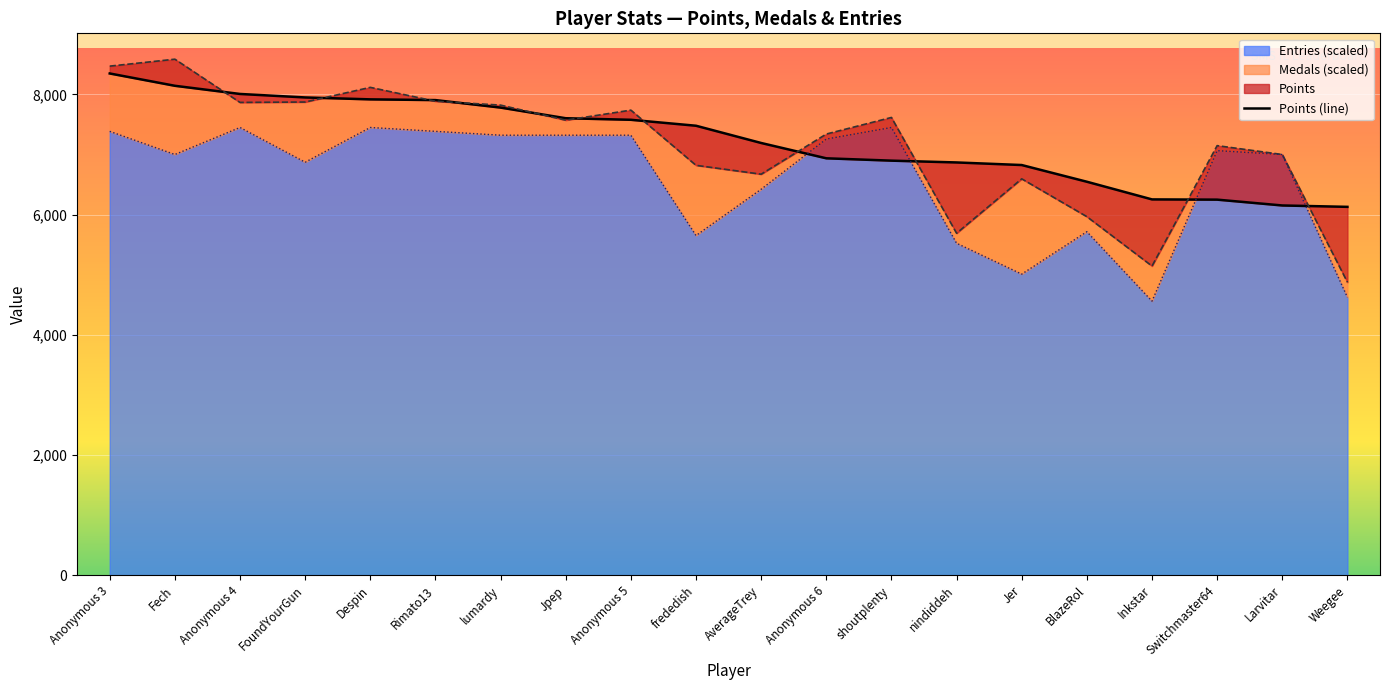

What value does the Entries (scaled) series have at frededish?

5652.3